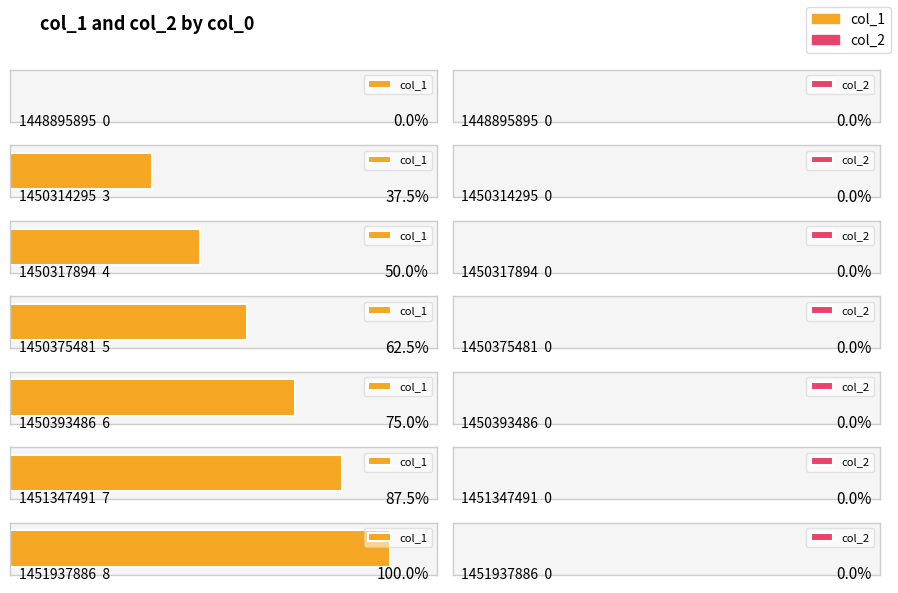

List the labels in order of col_2 value, largest first.

1448895895, 1450314295, 1450317894, 1450375481, 1450393486, 1451347491, 1451937886